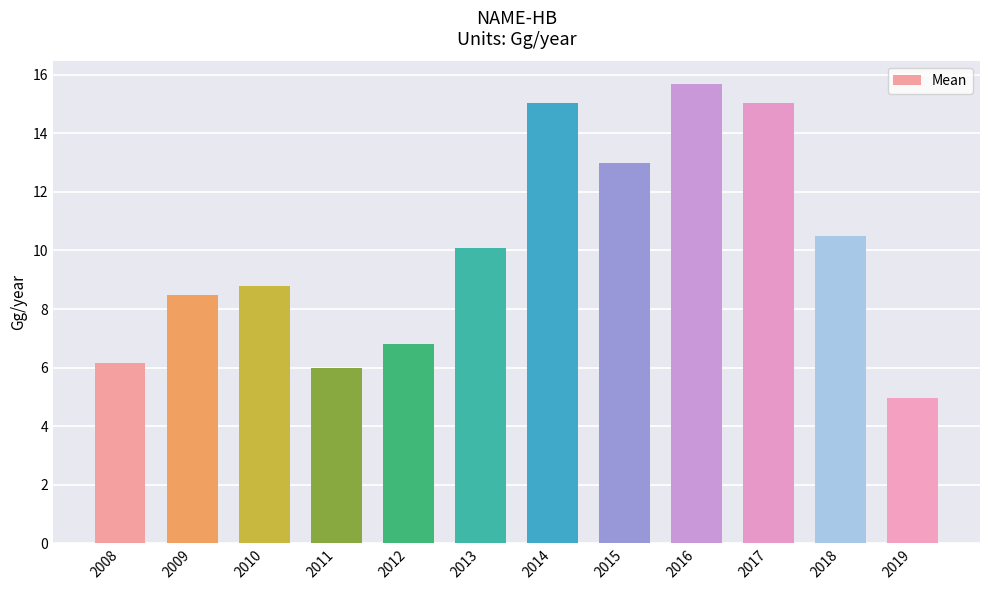

What is the value of the 9th bar from the left?

15.7